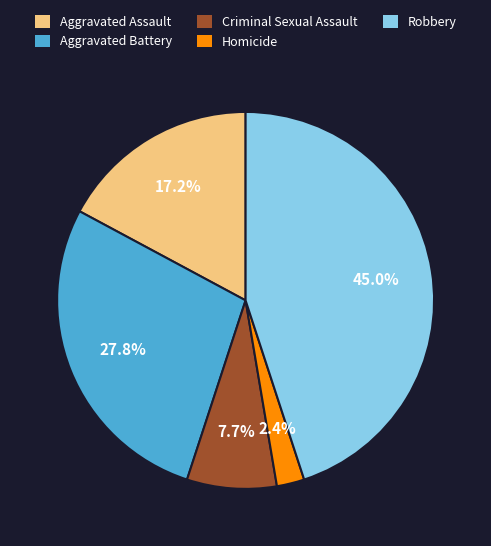

True or false: Homicide accounts for 2% of the total.

True